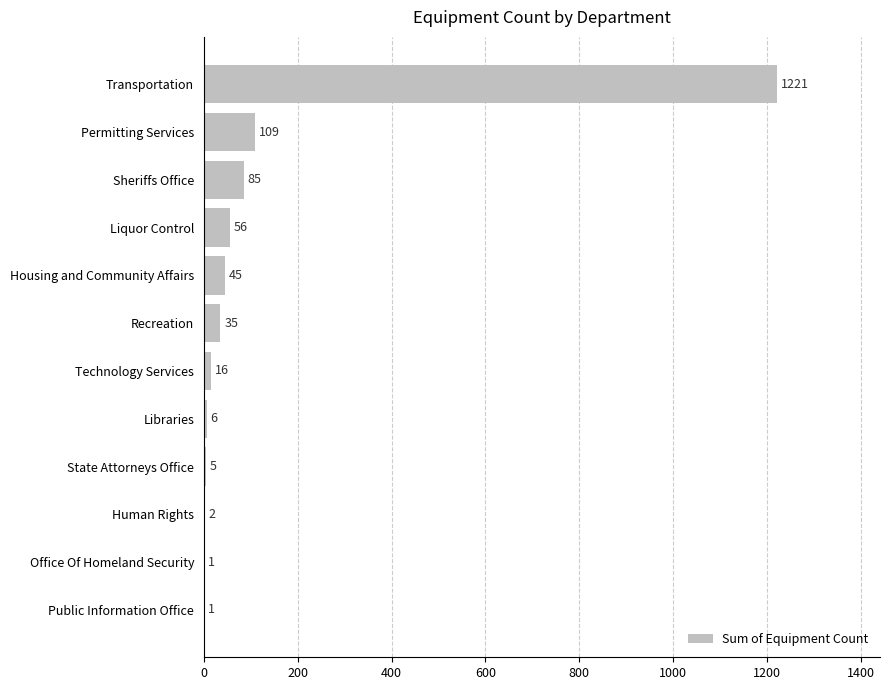

Approximately how many times larger is the value at Housing and Community Affairs compared to Recreation?

1.3